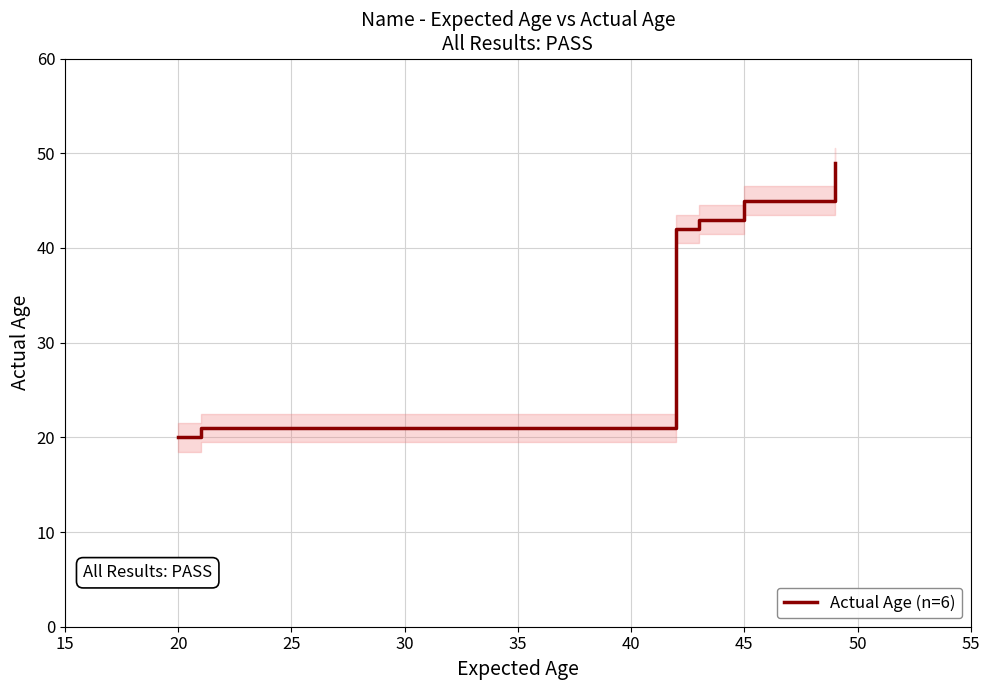

The Actual Age (n=6) series shows 76 at 45. True or false?

False